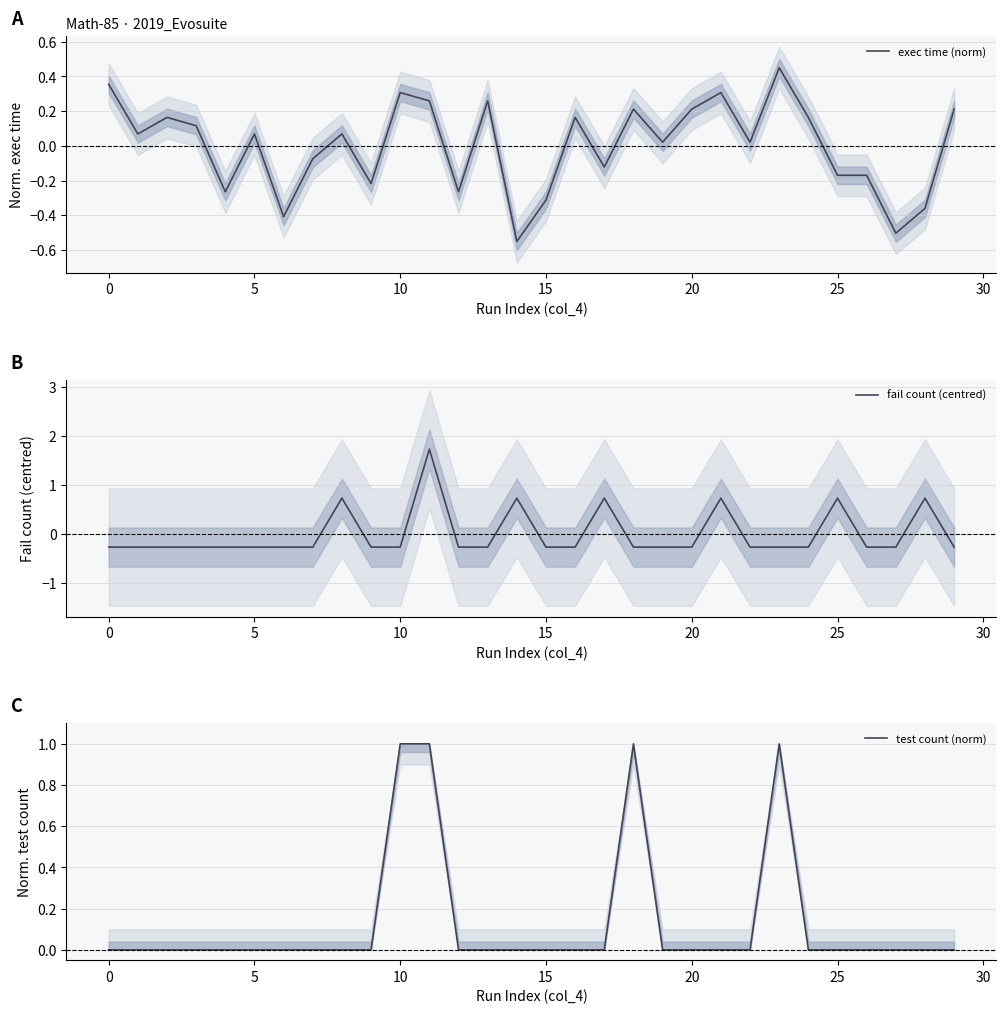

How many lines are shown in the chart?

3